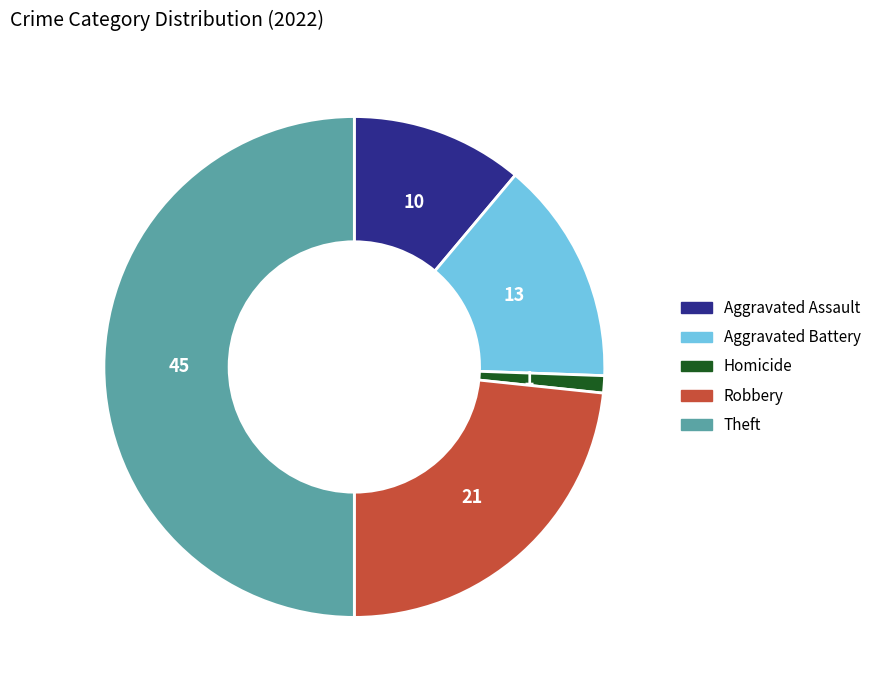

Is Aggravated Assault the majority of the pie?

No